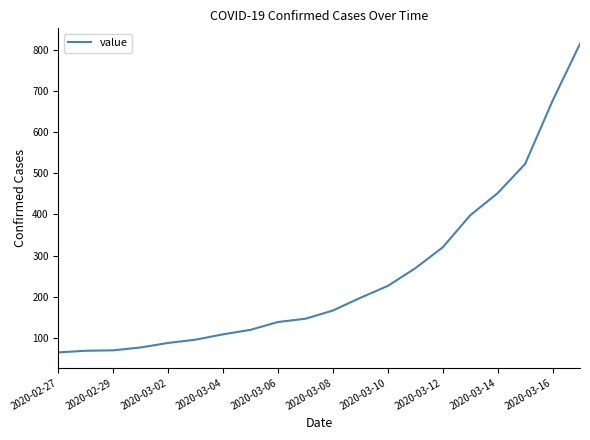

What is the greatest value displayed?

816